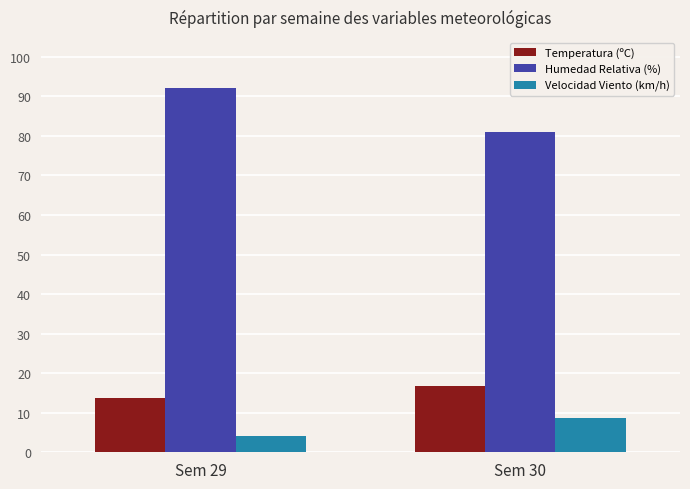

List the labels in order of Humedad Relativa (%) value, smallest first.

Sem 30, Sem 29